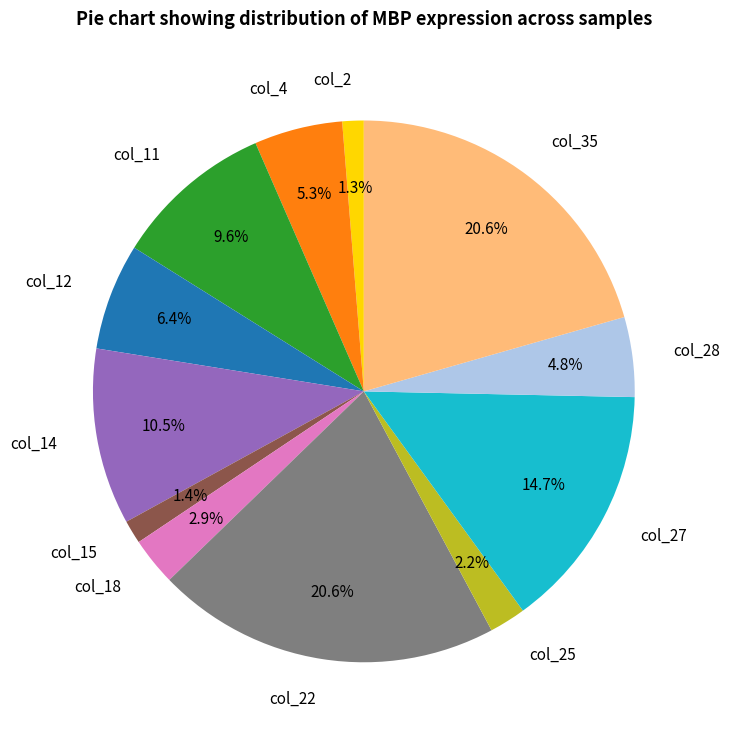

How many segments does this pie chart have?

12